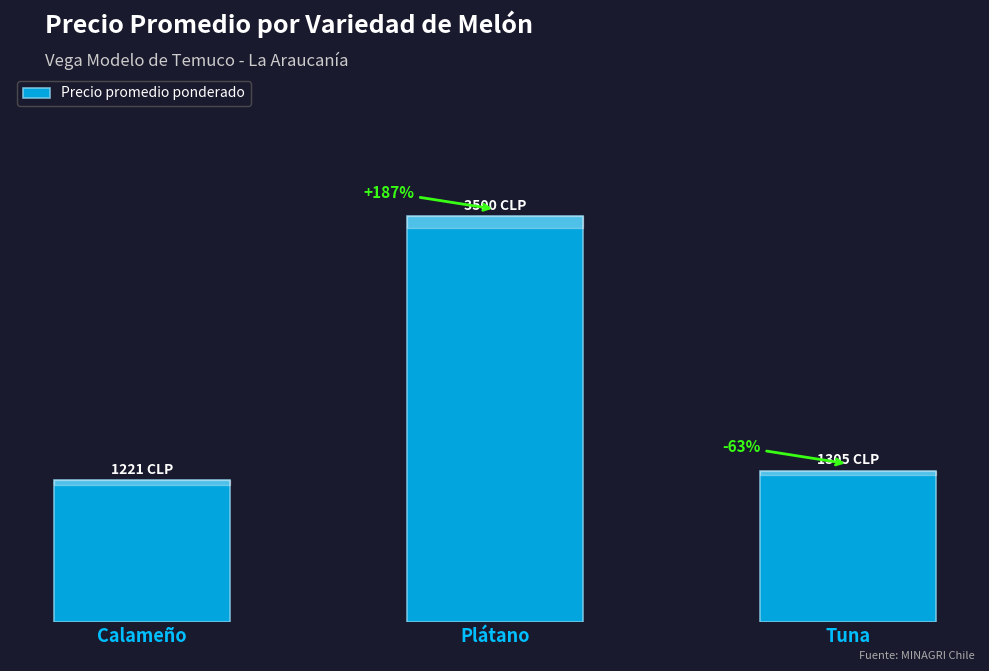

Are the bars horizontal?

No